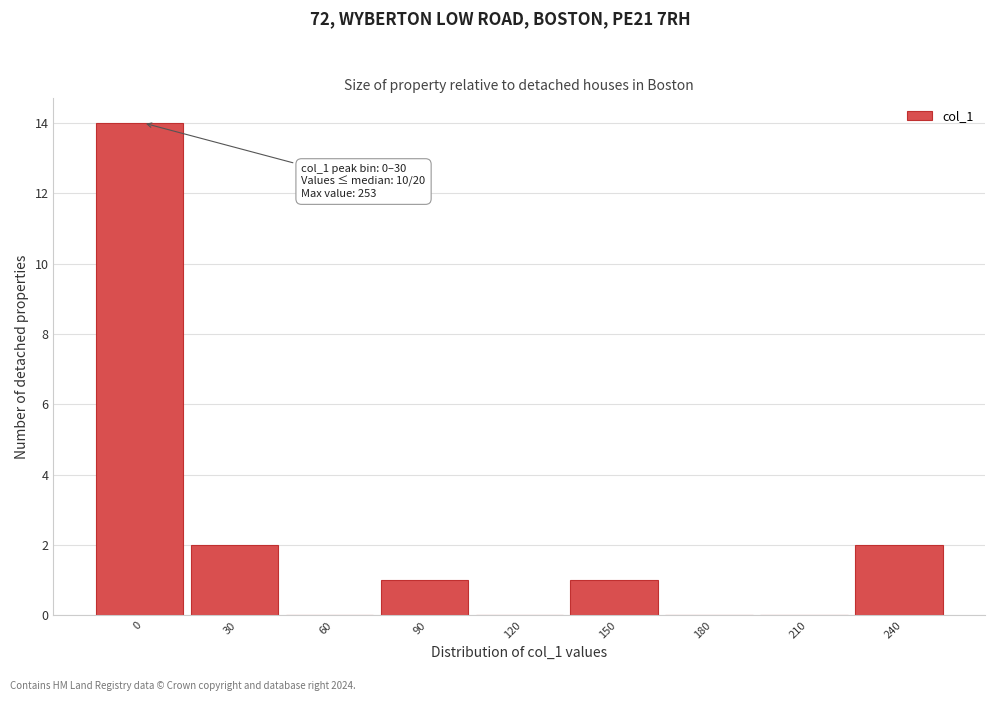

Reading right to left, extract all data points from this chart.

240=2	210=0	180=0	150=1	120=0	90=1	60=0	30=2	0=14